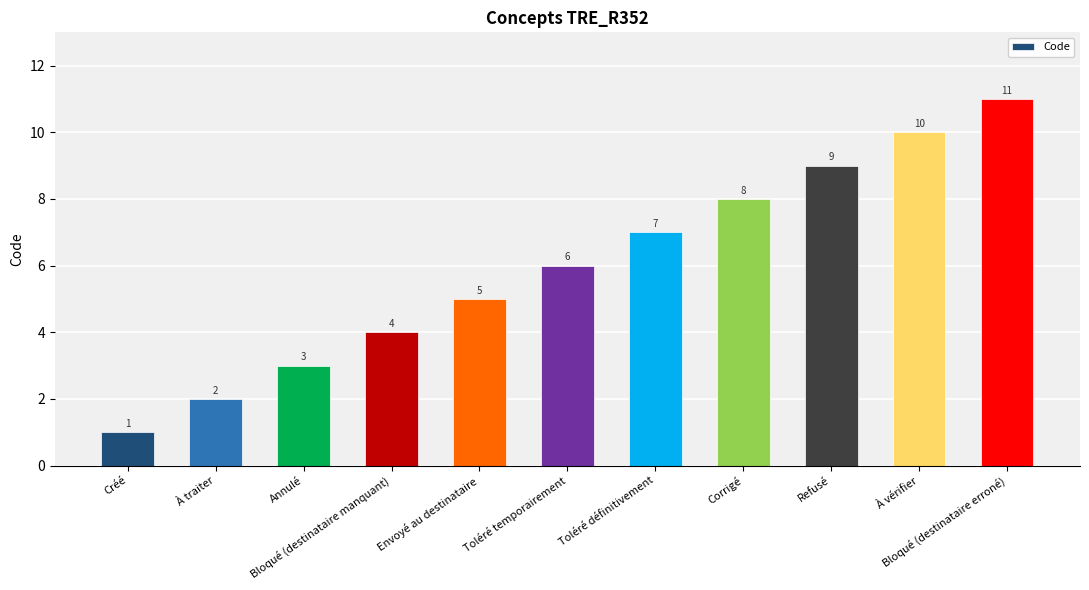

Rank the categories by value from lowest to highest.

Créé, À traiter, Annulé, Bloqué (destinataire manquant), Envoyé au destinataire, Toléré temporairement, Toléré définitivement, Corrigé, Refusé, À vérifier, Bloqué (destinataire erroné)